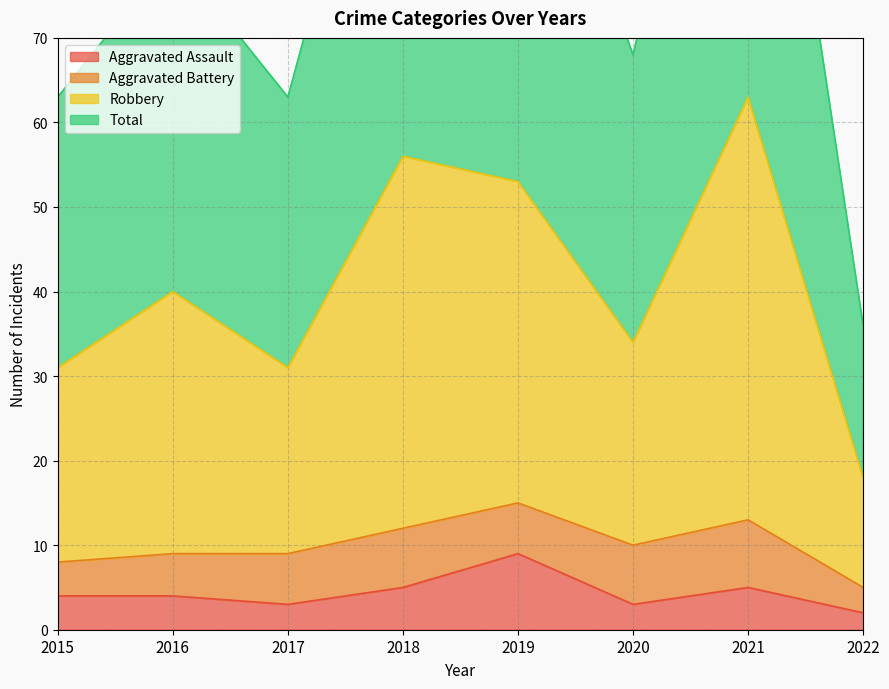

Where is Aggravated Assault nearest to the value 5?

2018